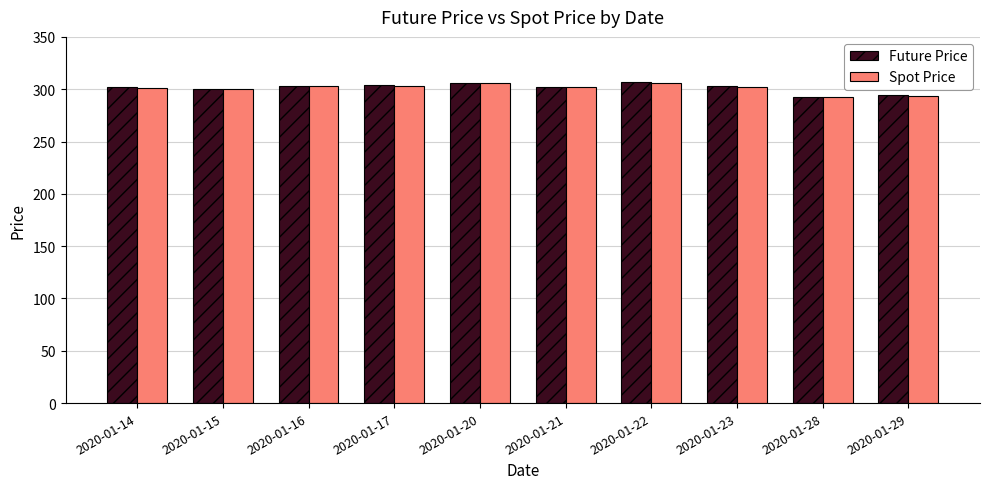

What are all the series names shown in the legend?

Future Price, Spot Price